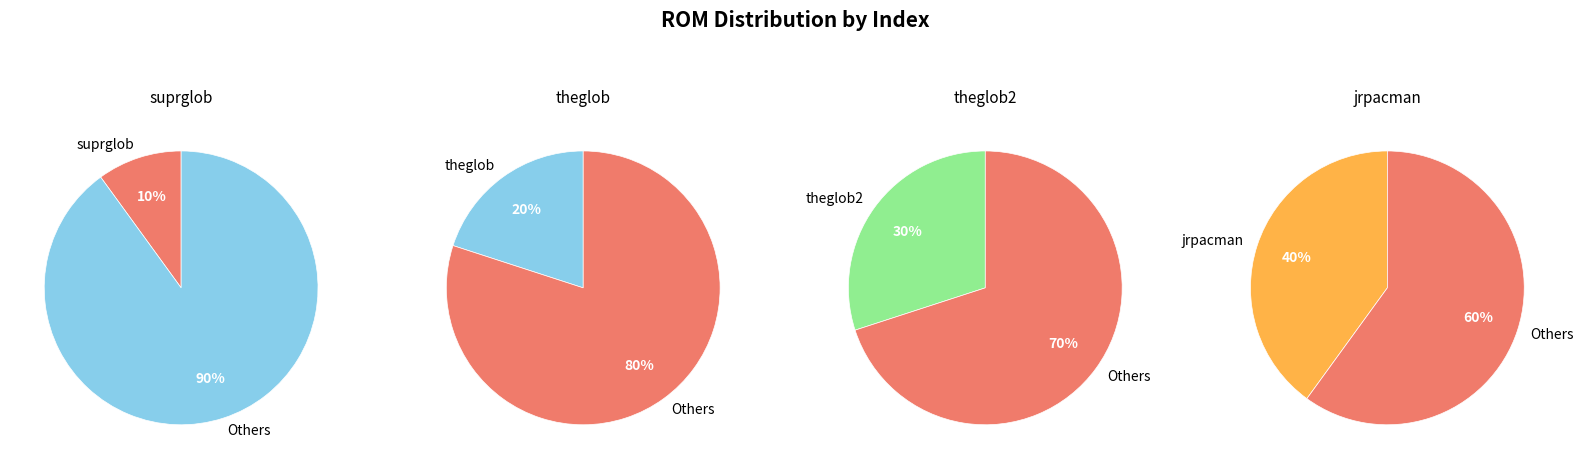

Between jrpacman and theglob2, which is larger?

jrpacman